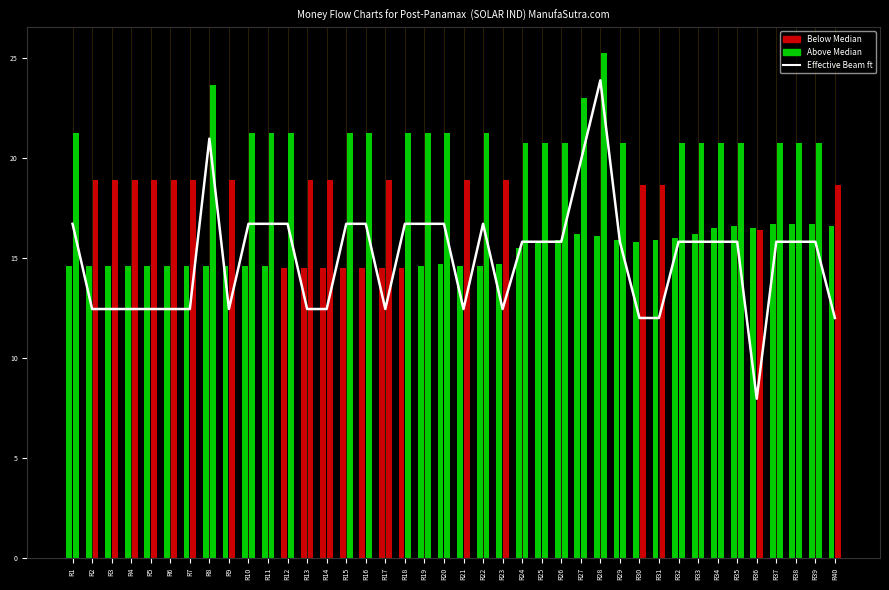

What is the minimum value shown in the chart?

8.0